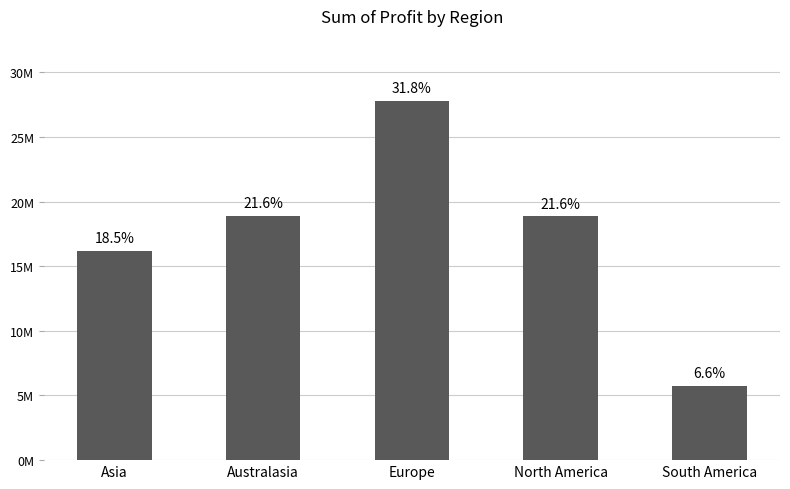

What is the average value?

17489524.2